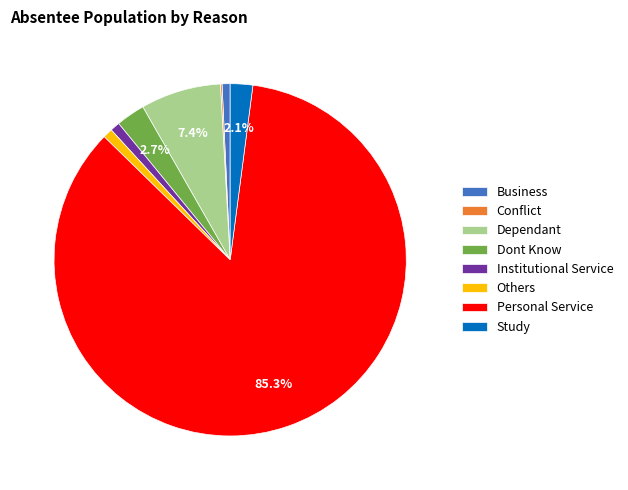

Combined, do Study and Institutional Service account for over 50%?

No